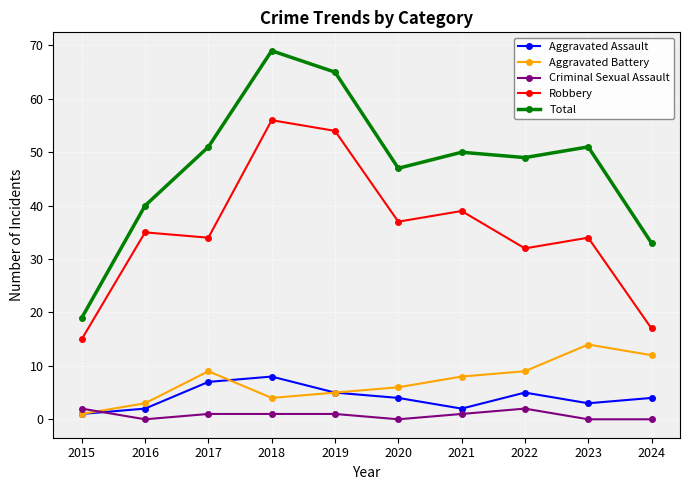

Between 2018 and 2024, which series saw the biggest shift?

Robbery